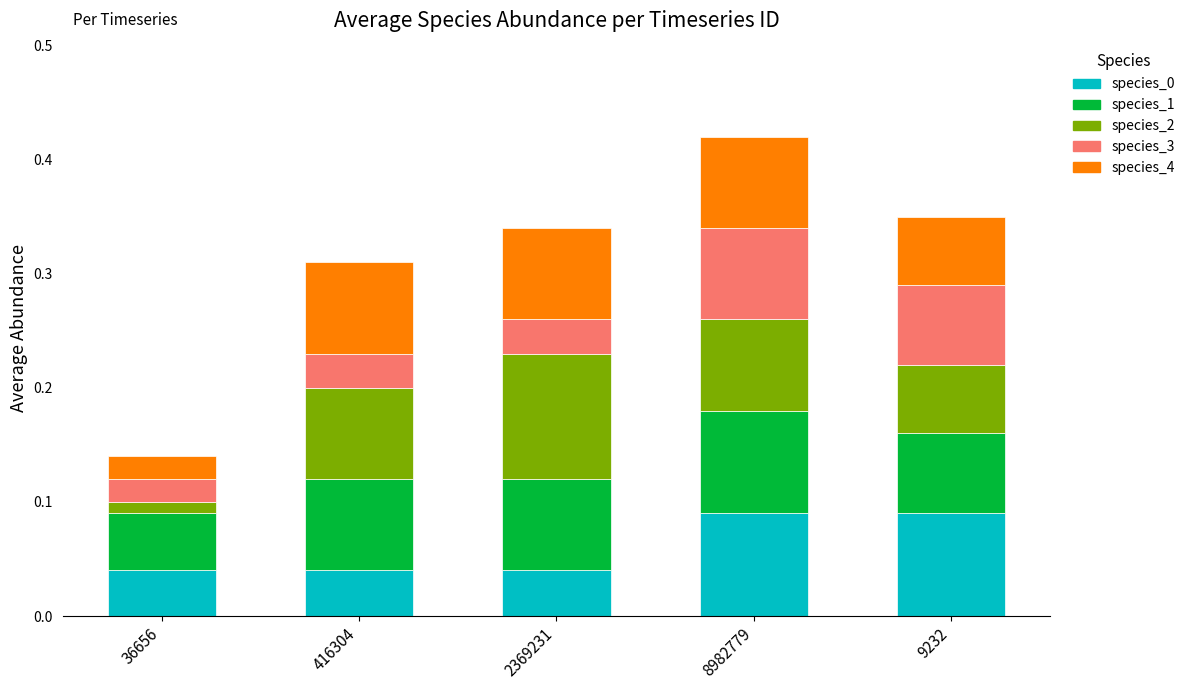

What is the total value across all series at 2369231?

0.3